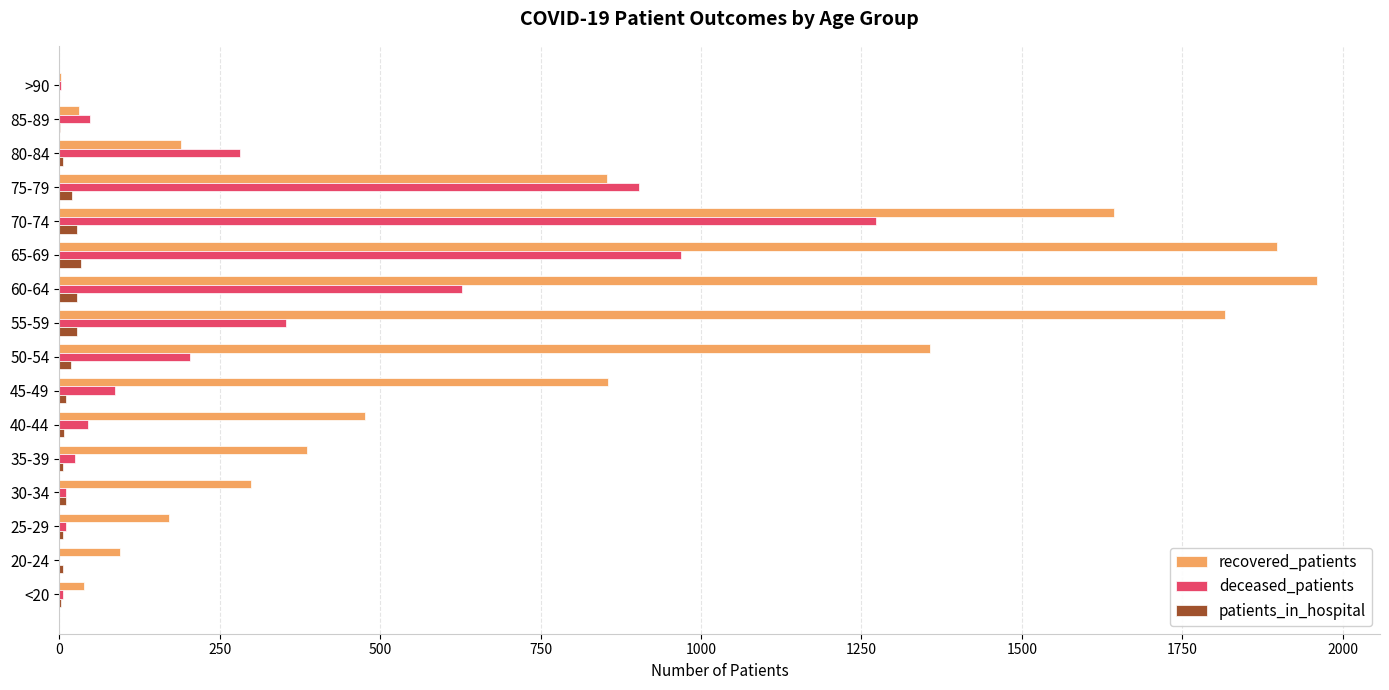

Which label corresponds to the largest value in the chart?

60-64